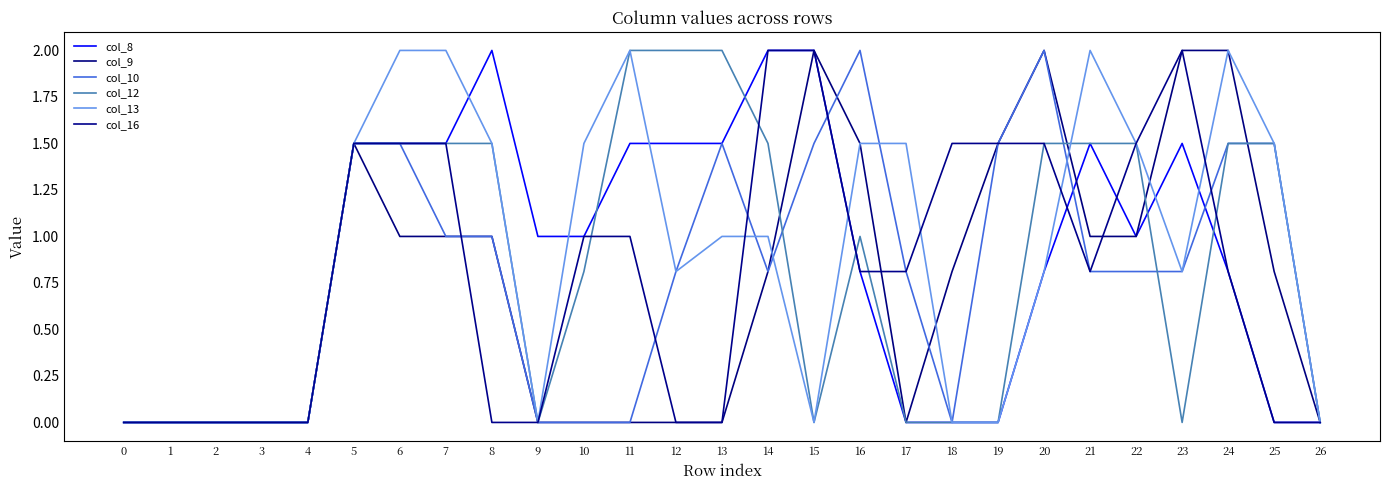

Rank the series by their maximum value, from highest to lowest.

col_8, col_9, col_10, col_12, col_13, col_16